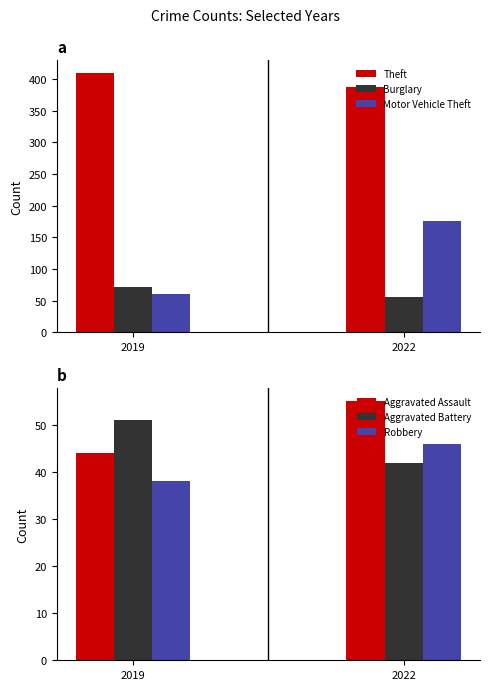

Between 2019 and 2022, which series saw the biggest shift?

Motor Vehicle Theft